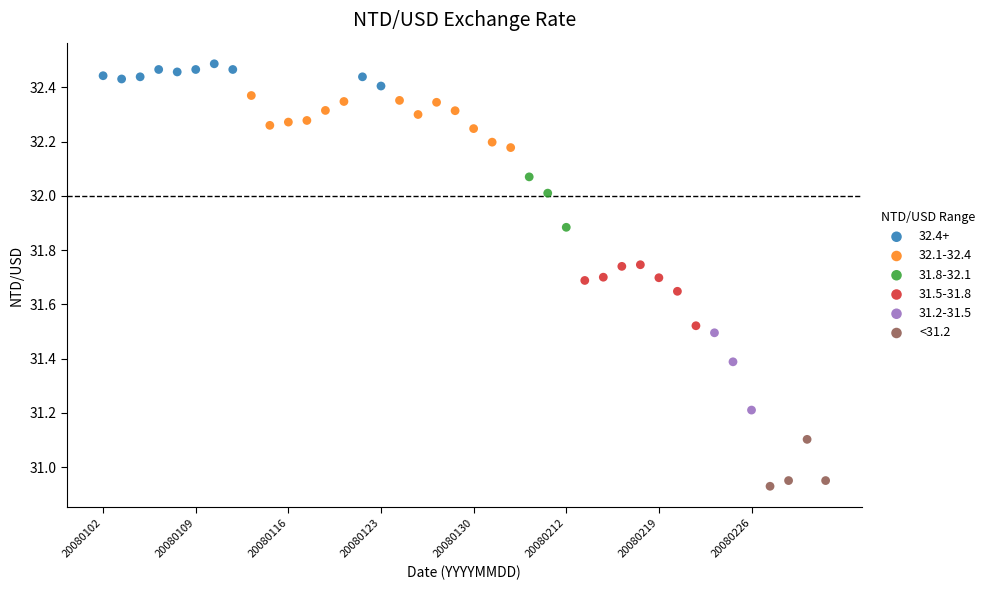

Which series reaches the maximum Y coordinate?

32.4+